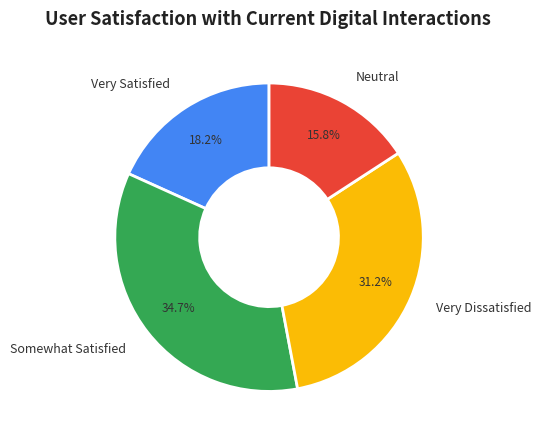

Rank the categories by value from highest to lowest.

Somewhat Satisfied, Very Dissatisfied, Very Satisfied, Neutral